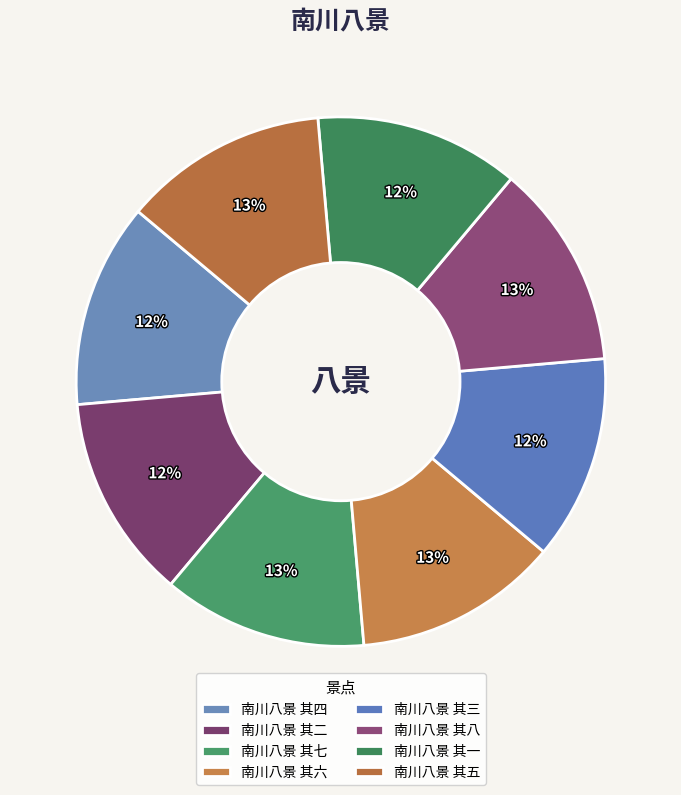

How much of the chart is everything except 南川八景 其六?

87.5%